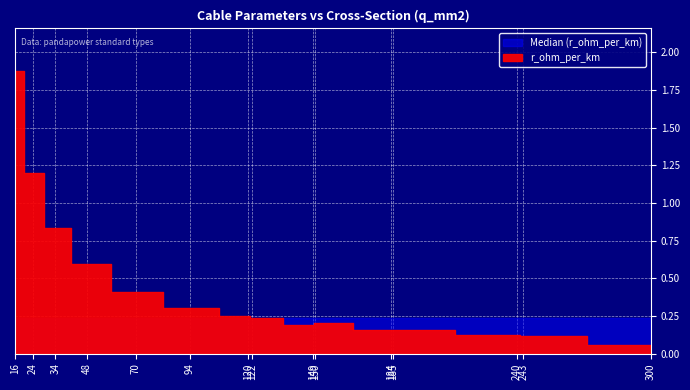

True or false: r_ohm_per_km has a value of 0.1 at 243.

True